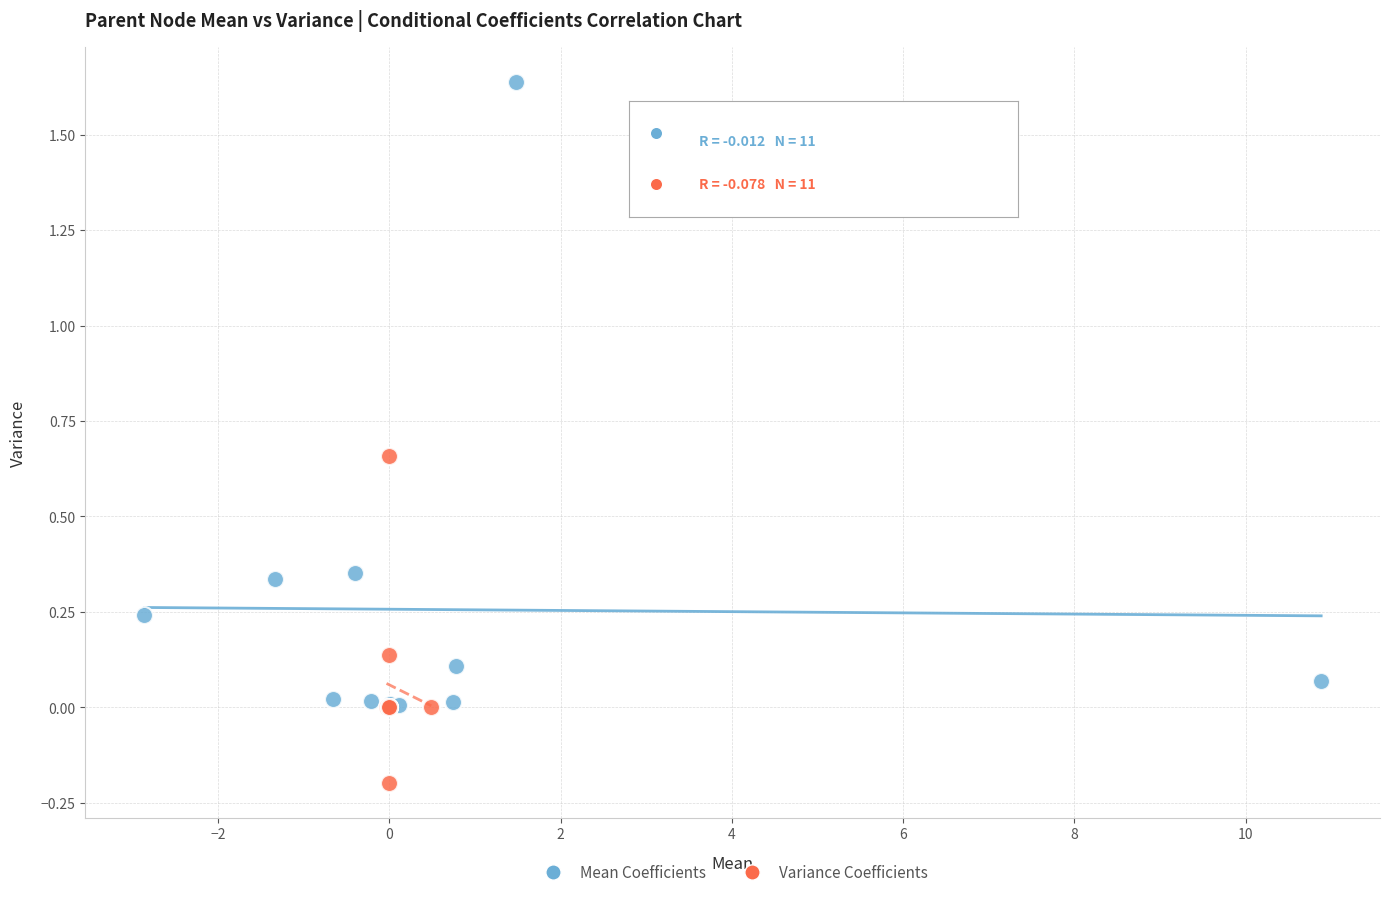

Which series contains the lowest Y value?

Variance Coefficients